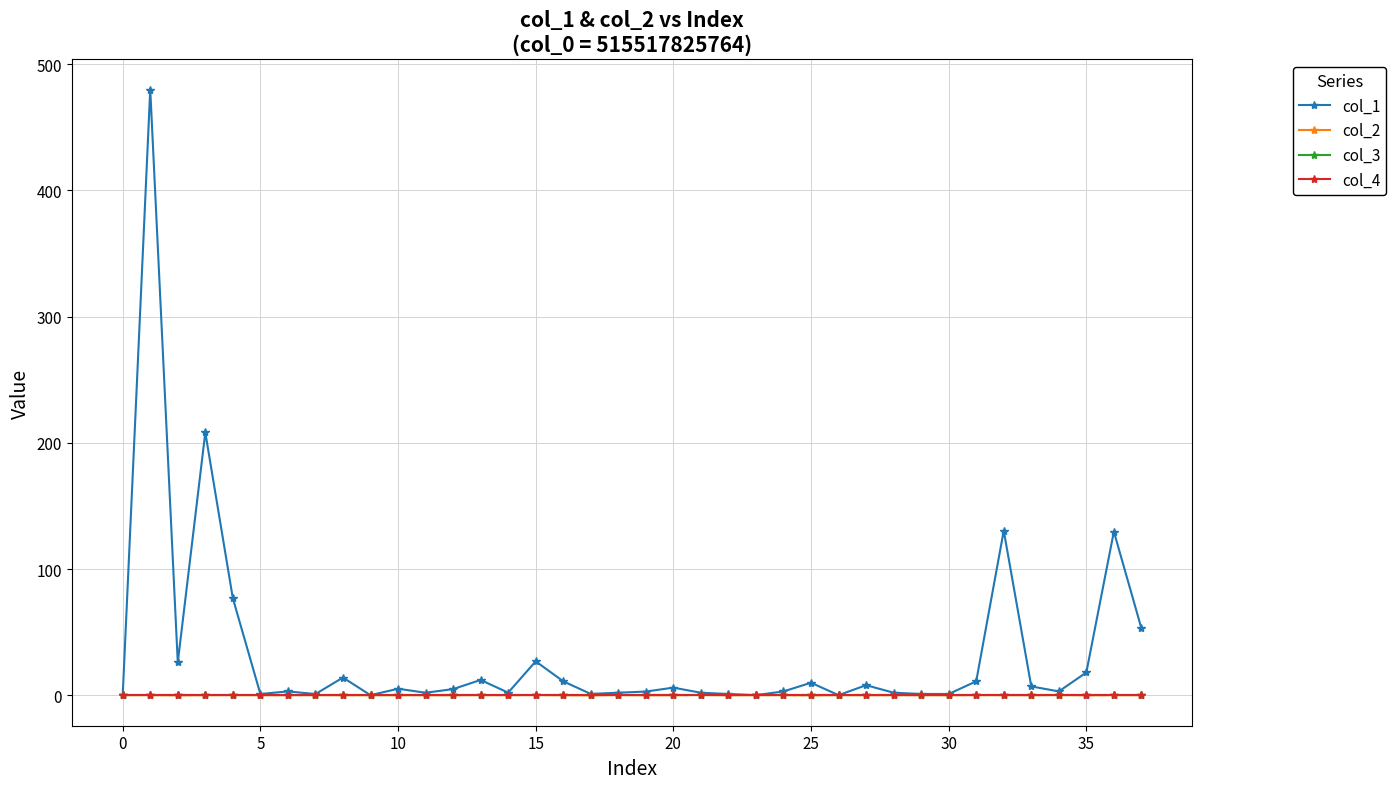

How many intersections are there between col_2 and col_4?

24